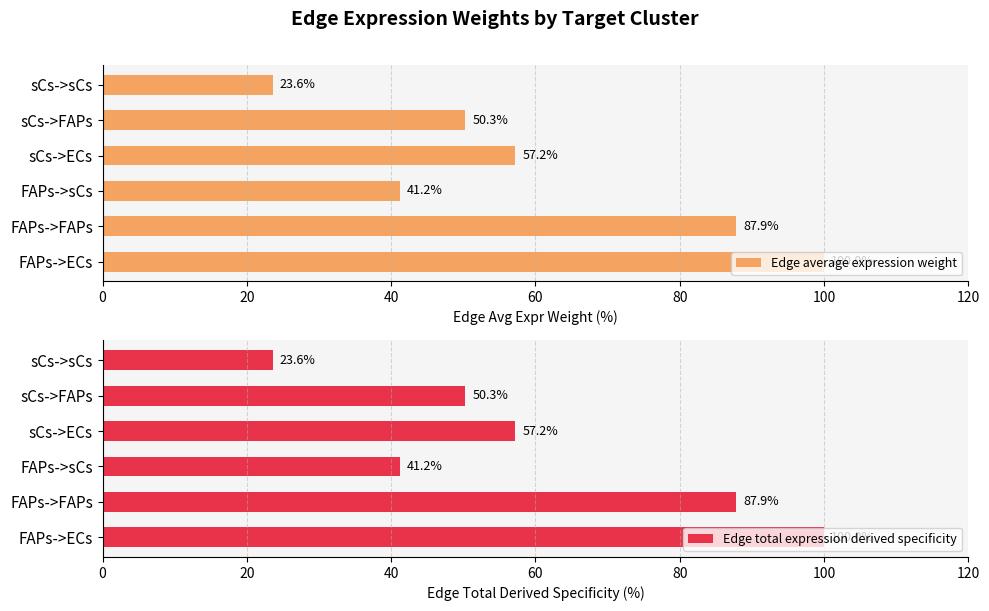

True or false: Edge average expression weight has a value of 57.2 at 60.

True